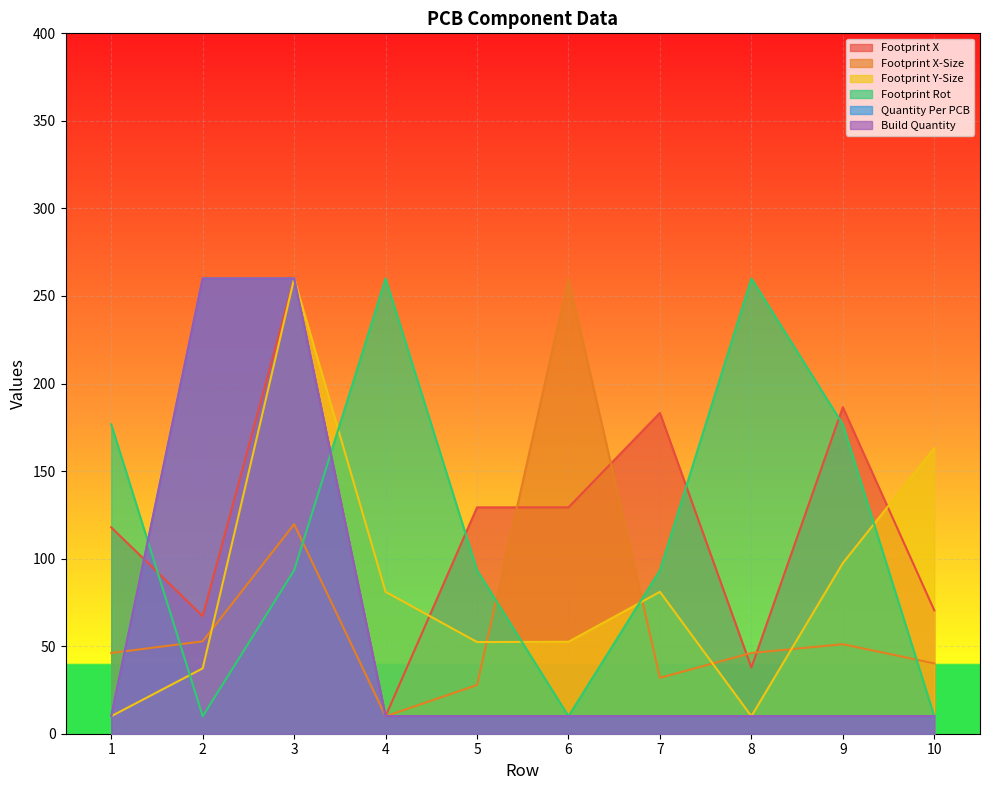

In Footprint X, how many points are higher than both neighbors (excluding endpoints)?

3